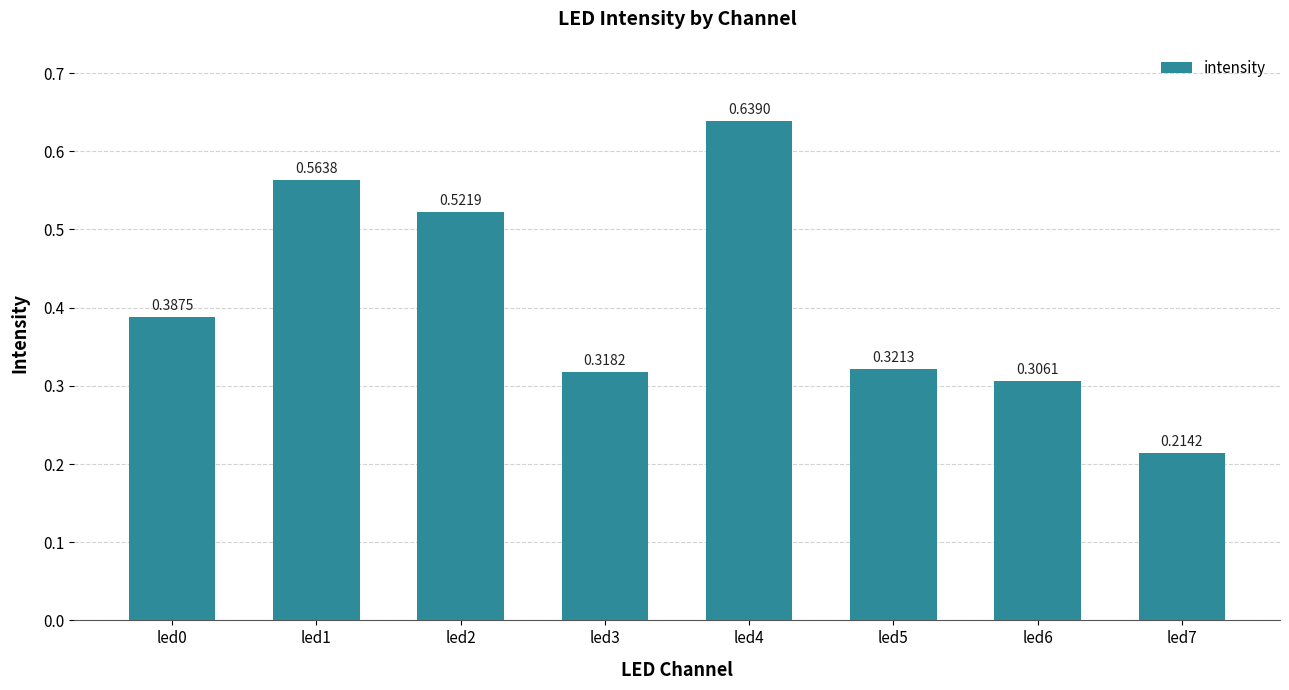

What is the sum of all values?

3.3